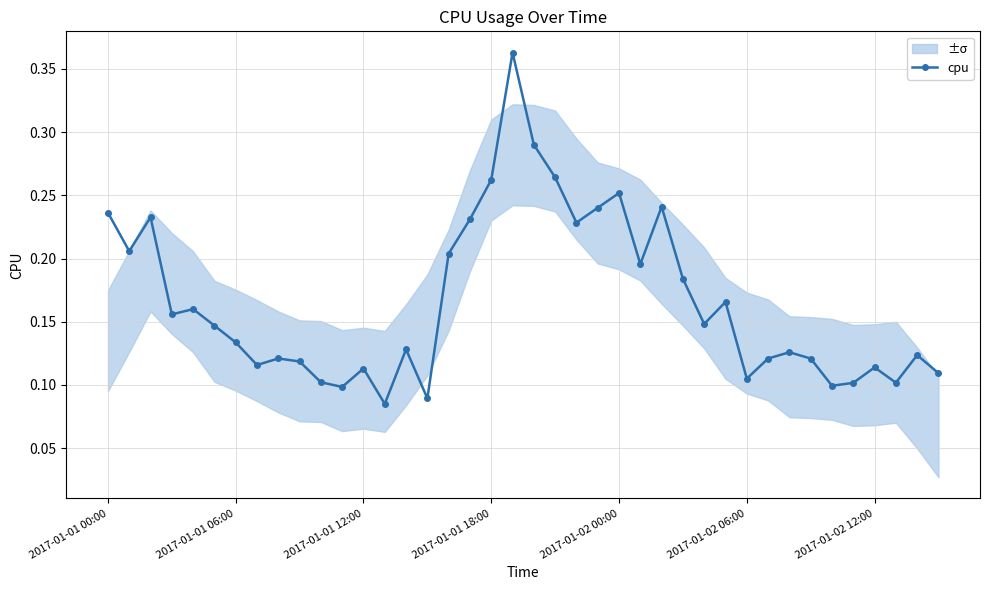

What is the difference between the second highest and minimum values?

0.2